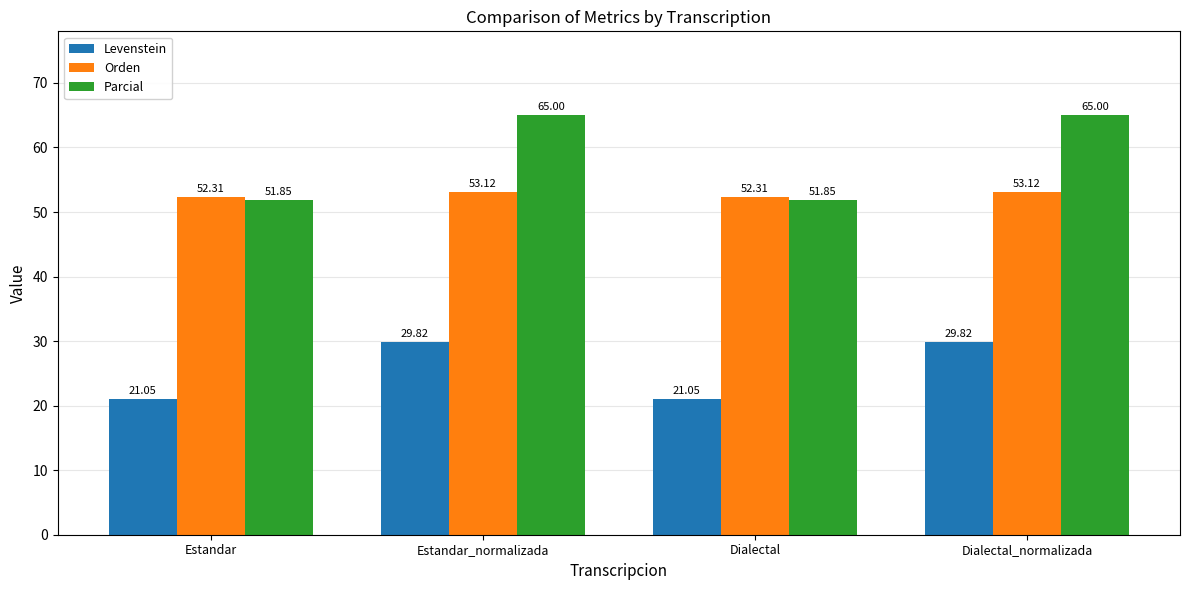

Reading right to left, transcribe all the data shown in this chart.

Levenstein: 29.8	21.1	29.8	21.1
Orden: 53.1	52.3	53.1	52.3
Parcial: 65.0	51.9	65.0	51.9